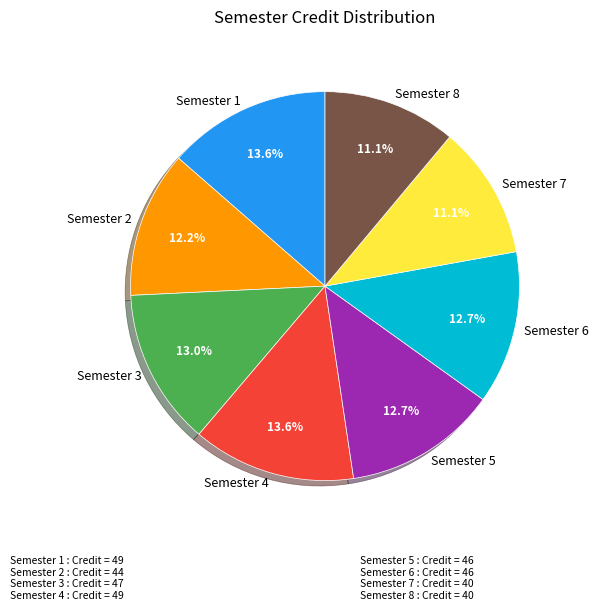

Which has a higher value, Semester 5 or Semester 4?

Semester 4